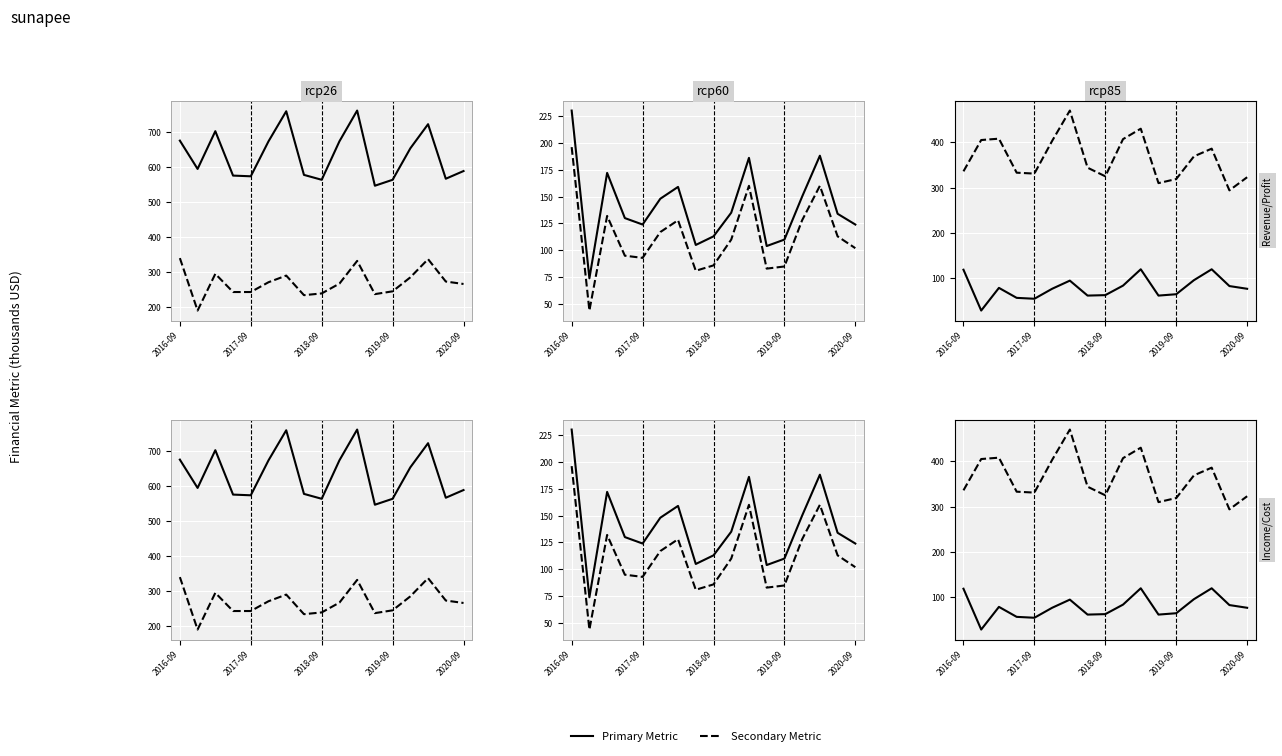

What is the greatest value displayed?

762